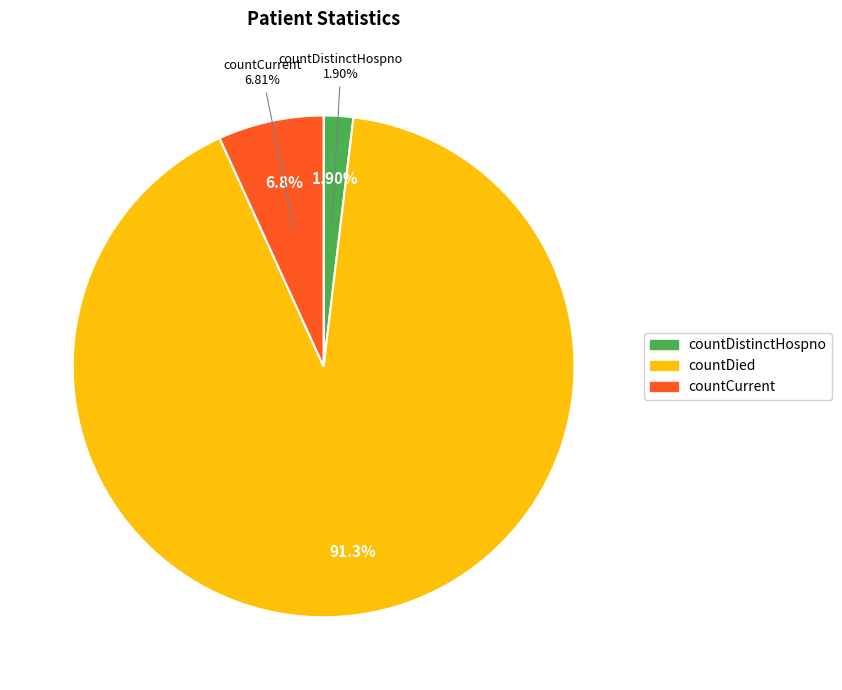

What is the change in value from countDied to countCurrent?

-3290